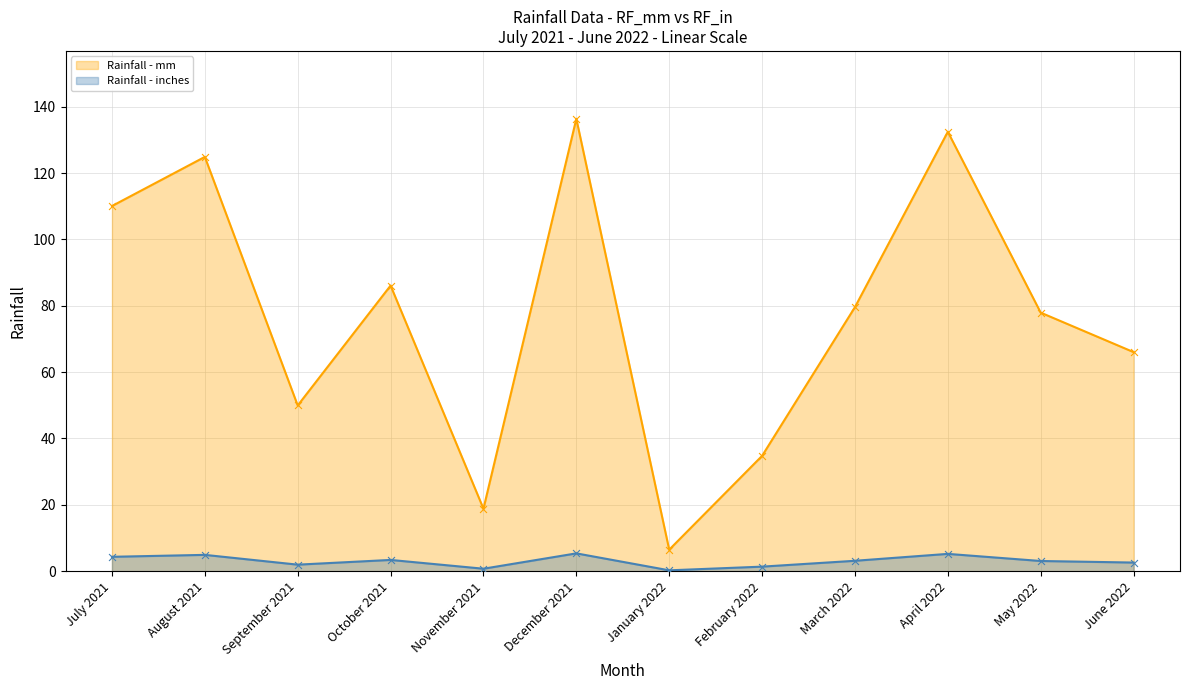

At which category is the sum across all series the highest?

December 2021